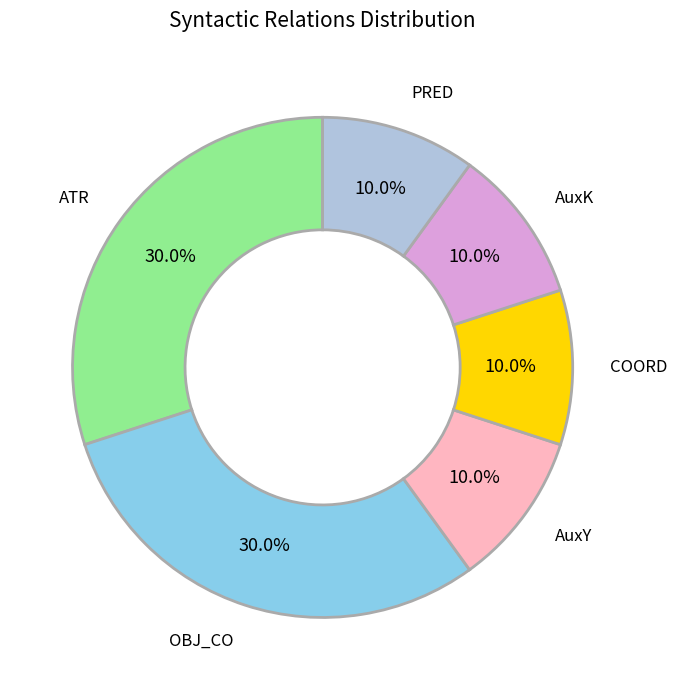

How many slices are in this pie chart?

6